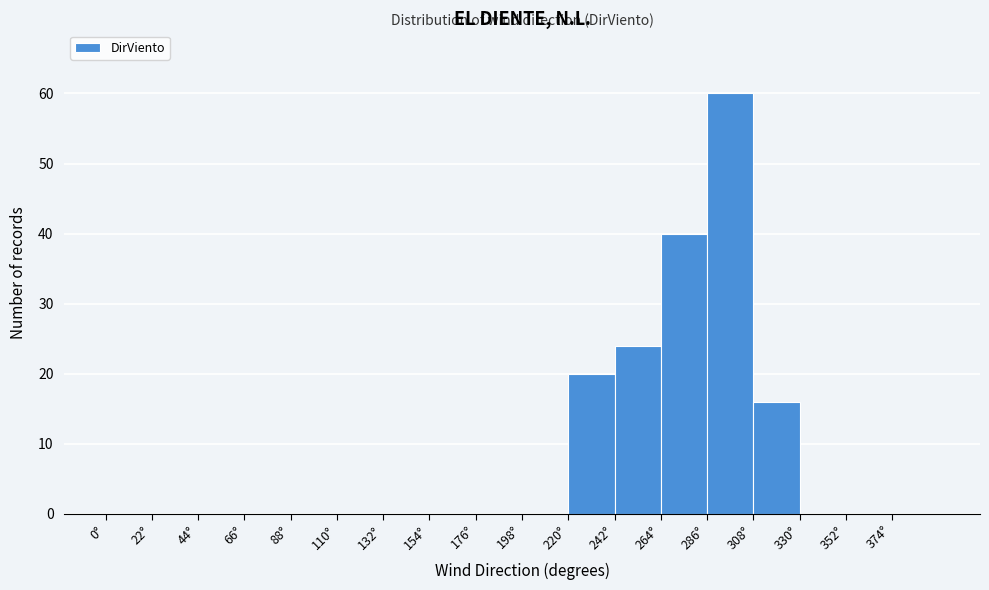

What is the height of the bar covering 242 to 264 on the x-axis? Neither the bar edges nor the heights are printed on the chart, so give them approximately, as read against the axes.

24